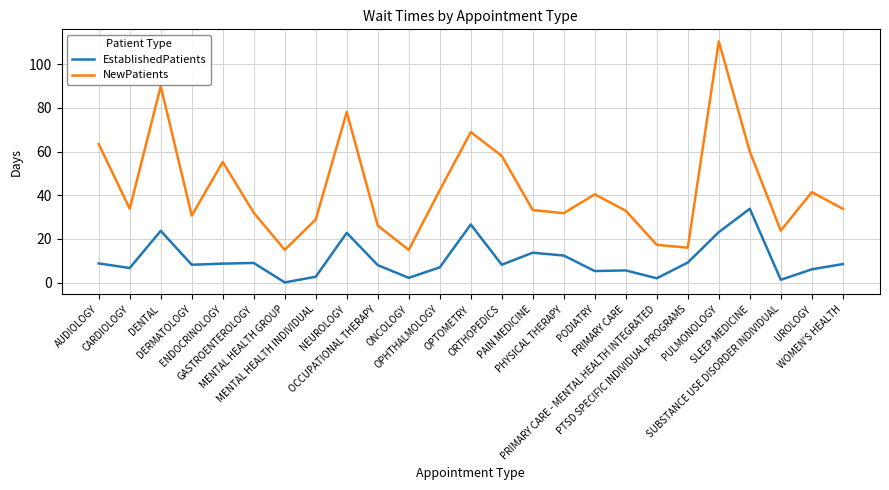

True or false: EstablishedPatients and NewPatients intersect in this chart.

False